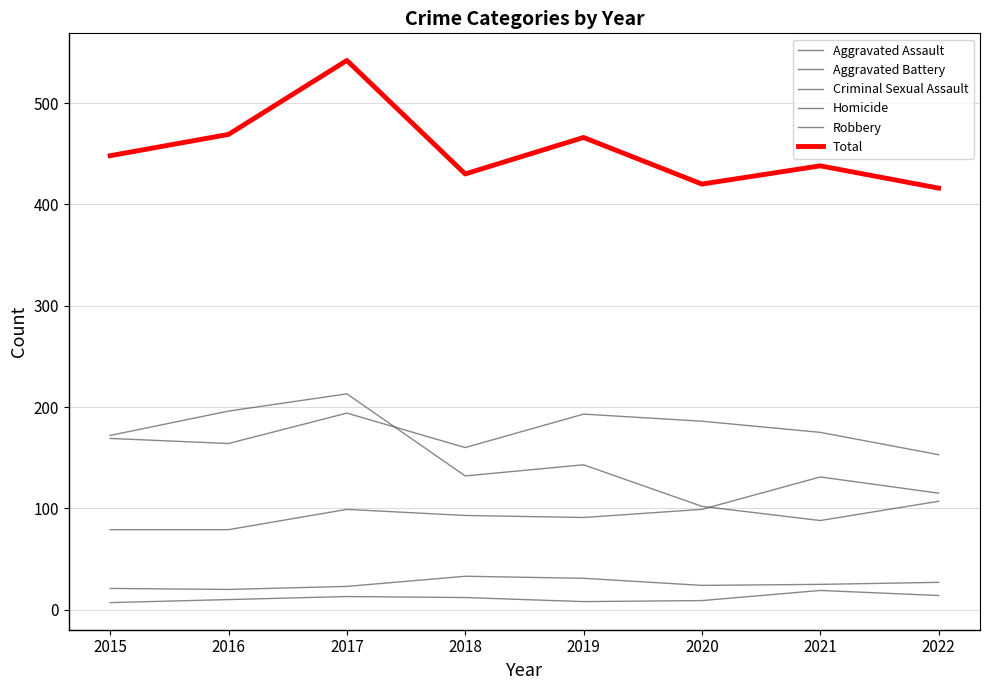

What value does the Robbery series have at 2020?

102